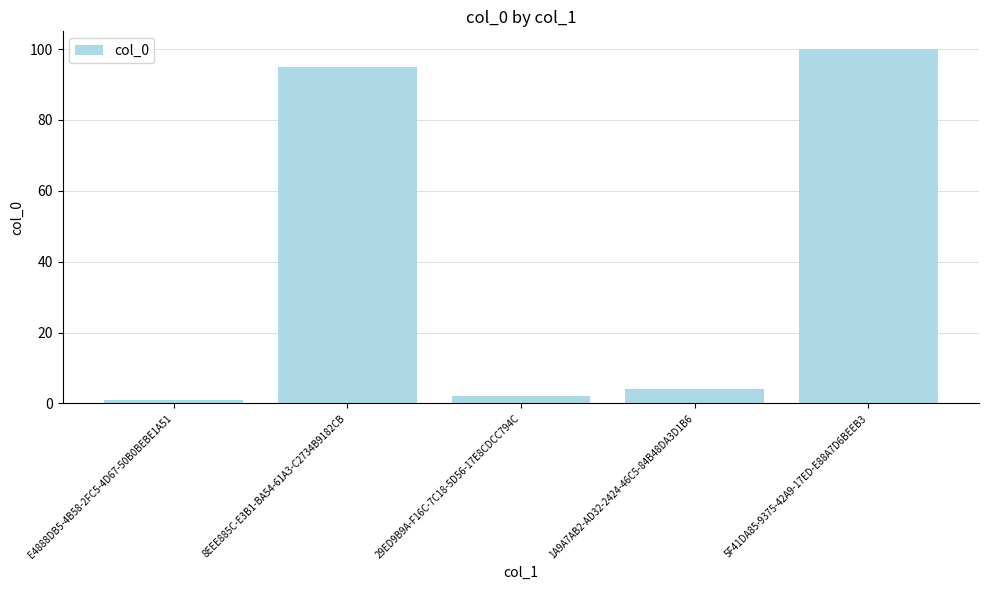

Rank the categories by value from lowest to highest.

E4888DB5-4B58-2FC5-4D67-50B0BEBE1A51, 29ED9B9A-F16C-7C18-5D56-17E8CDCC794C, 1A9A7AB2-AD32-2424-46C5-84B48DA3D1B6, 8EEE885C-E3B1-BA54-61A3-C2734B9182CB, 5F41DA85-9375-42A9-17ED-E88A7D6BEEB3